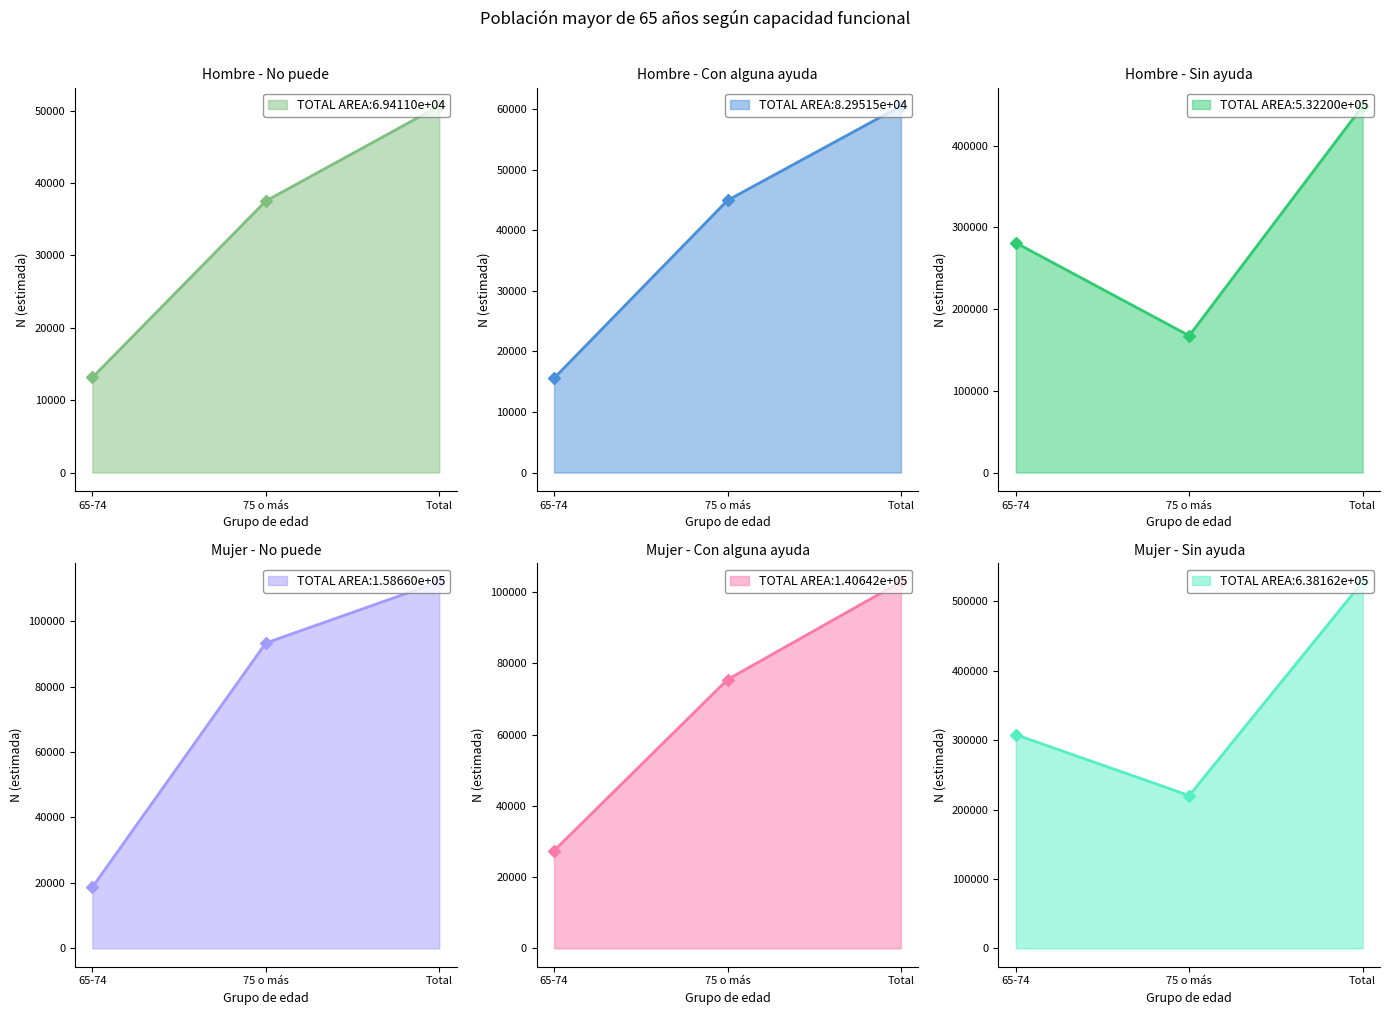

Is it true that Hombre - No puede equals 50185 at 75 o más?

False